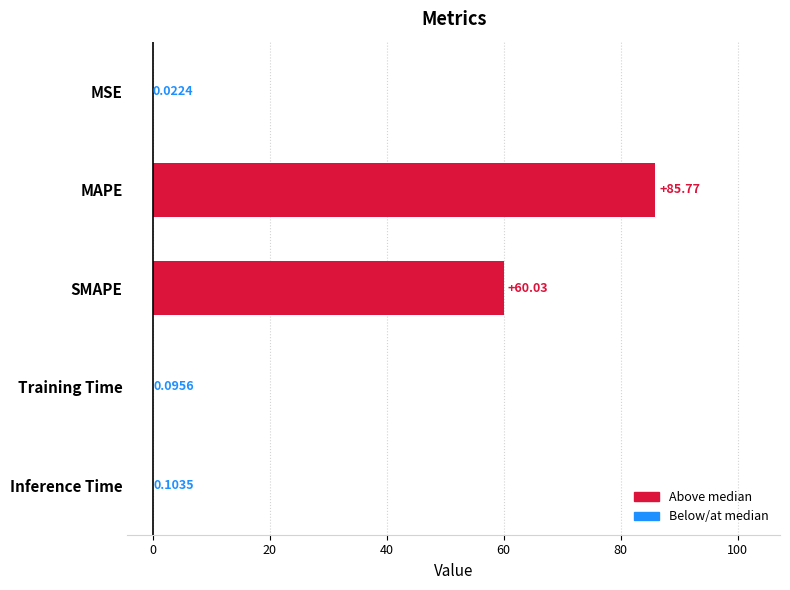

At which label is the value closest to 42?

SMAPE